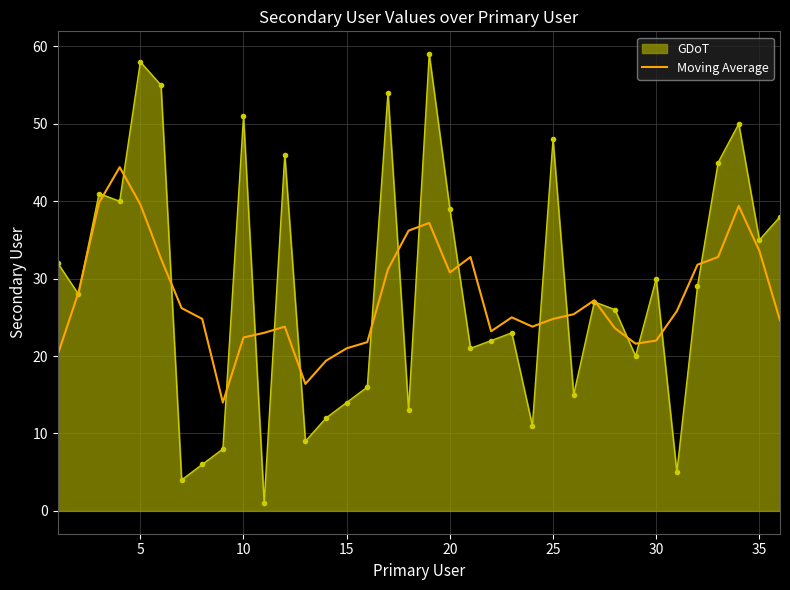

Rank the series by their maximum value, from highest to lowest.

GDoT, Moving Average